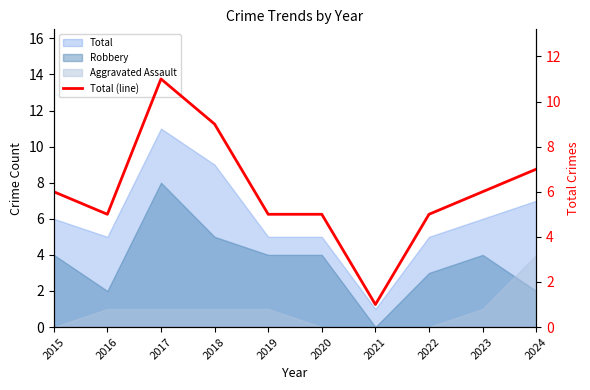

How many lines are shown in the chart?

1